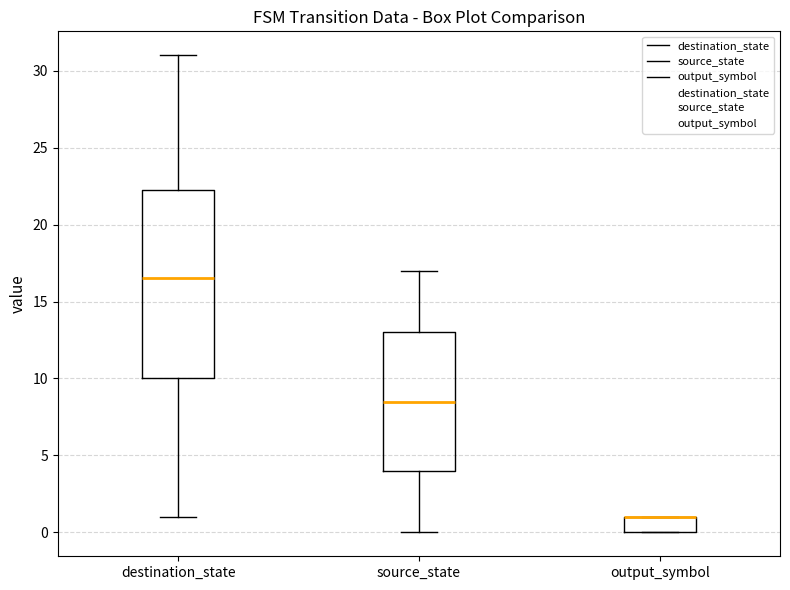

Reading left to right, read every box against the y-axis: the position of its median line, the range the box covers, and the ends of its whiskers. The values are not printed on the chart, so give them approximately, as read against the axis.

destination_state: median 16.5, box 10.0 to 22.5, whiskers 1.0 to 31.0
source_state: median 8.5, box 4.0 to 13.0, whiskers 0.0 to 17.0
output_symbol: median 1.0 (drawn on the box's upper edge), box 0.0 to 1.0, whiskers 0.0 to 1.0